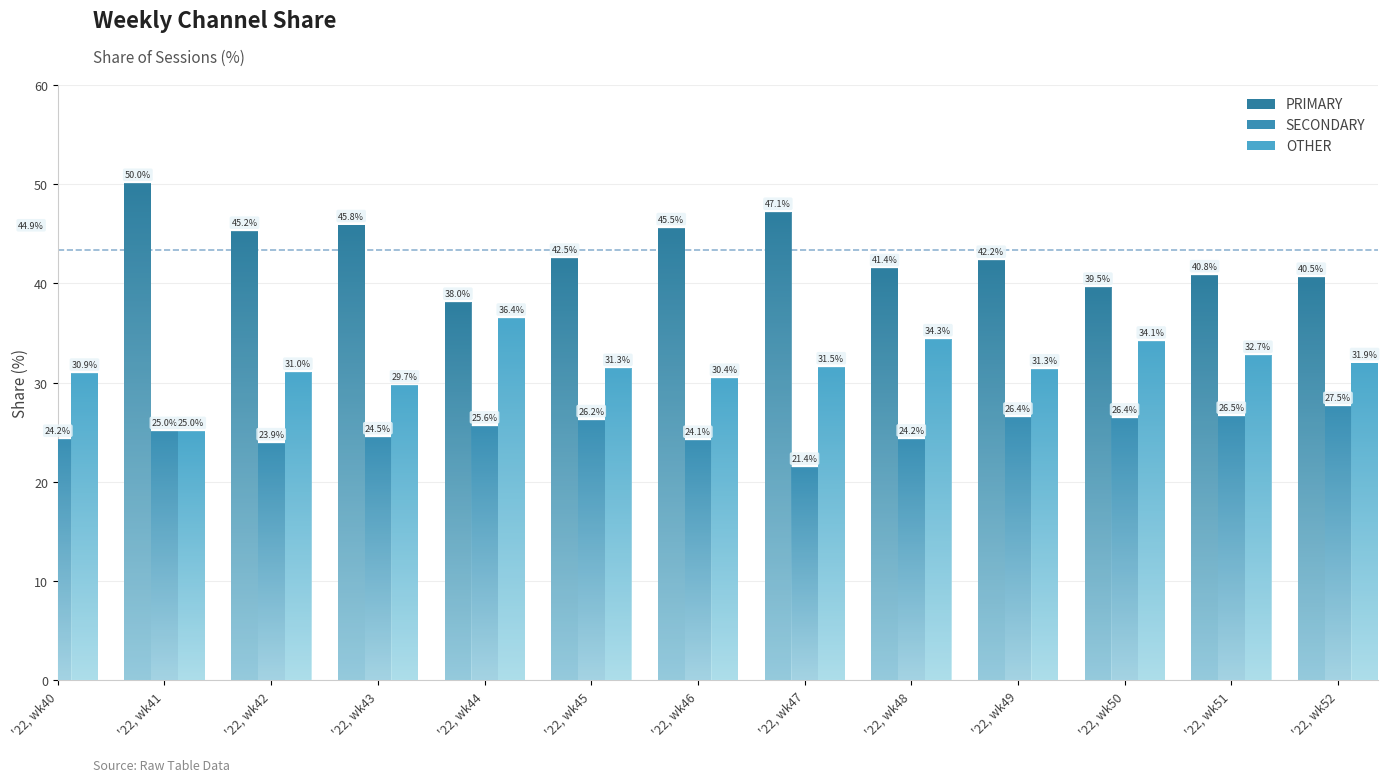

What is the total value across all series at '22, wk51?

100.0